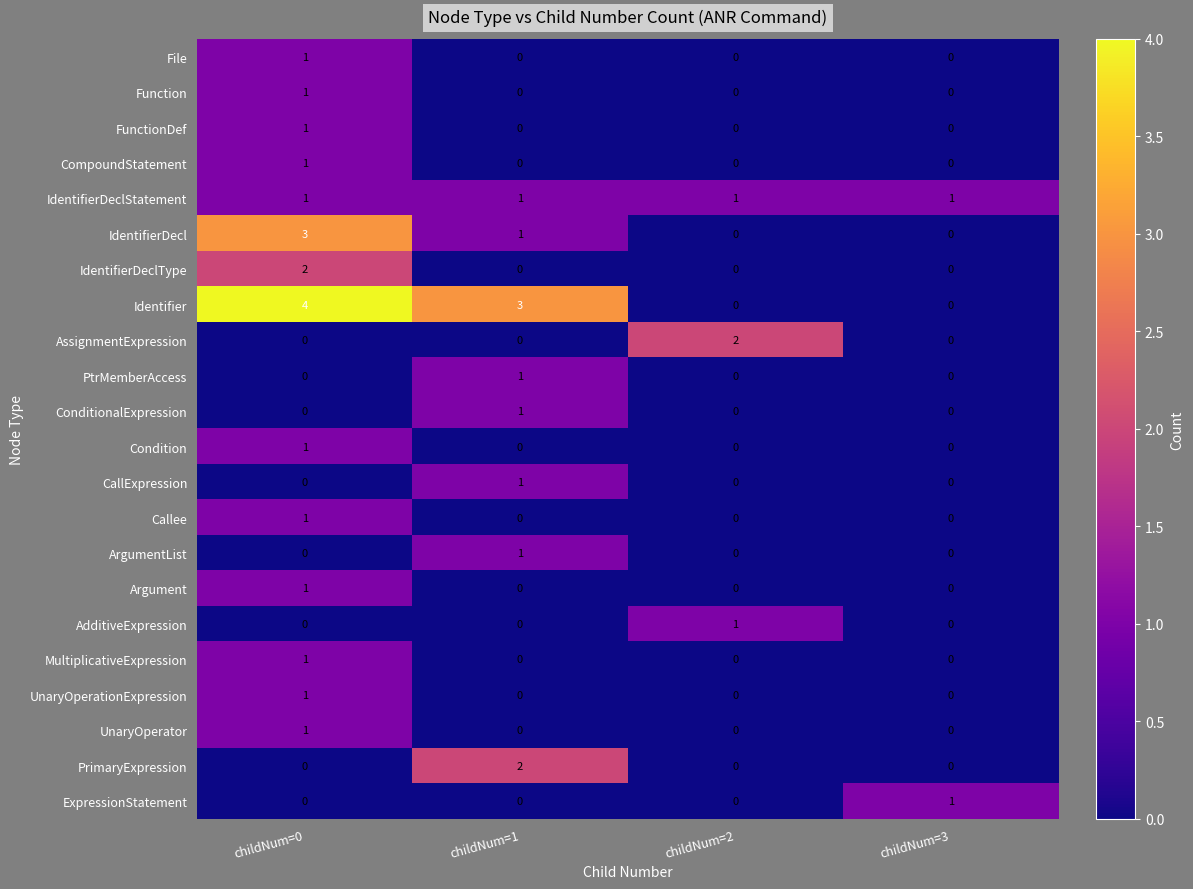

What is the spread (max minus min) of values at childNum=0?

4